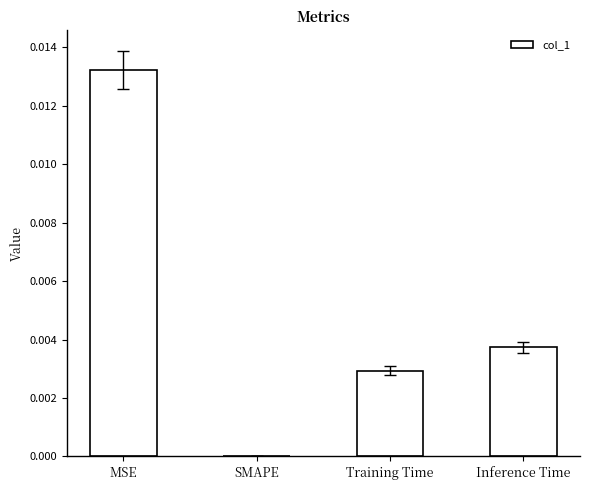

The chart shows a value of 0.0 at SMAPE. True or false?

True